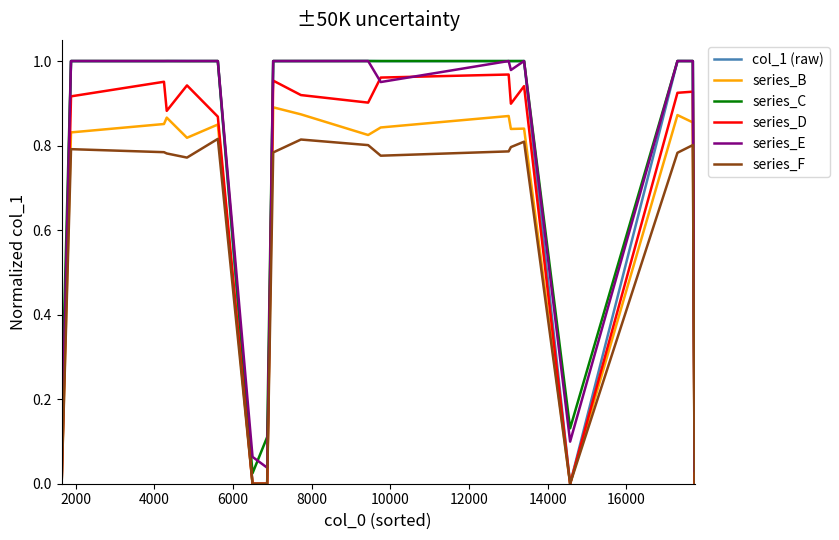

True or false: series_E and series_F intersect in this chart.

False